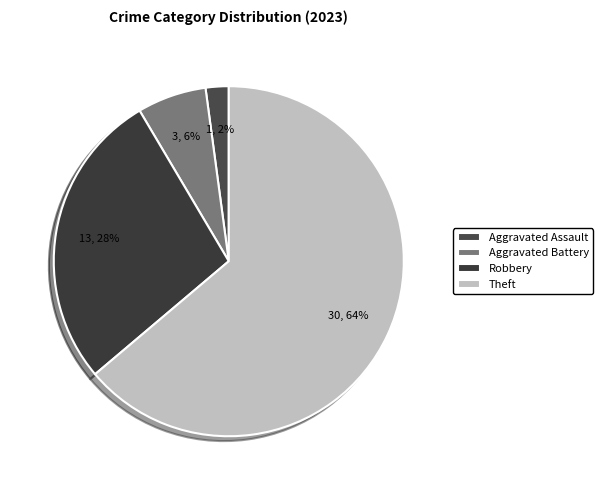

Which slice is the largest?

Theft